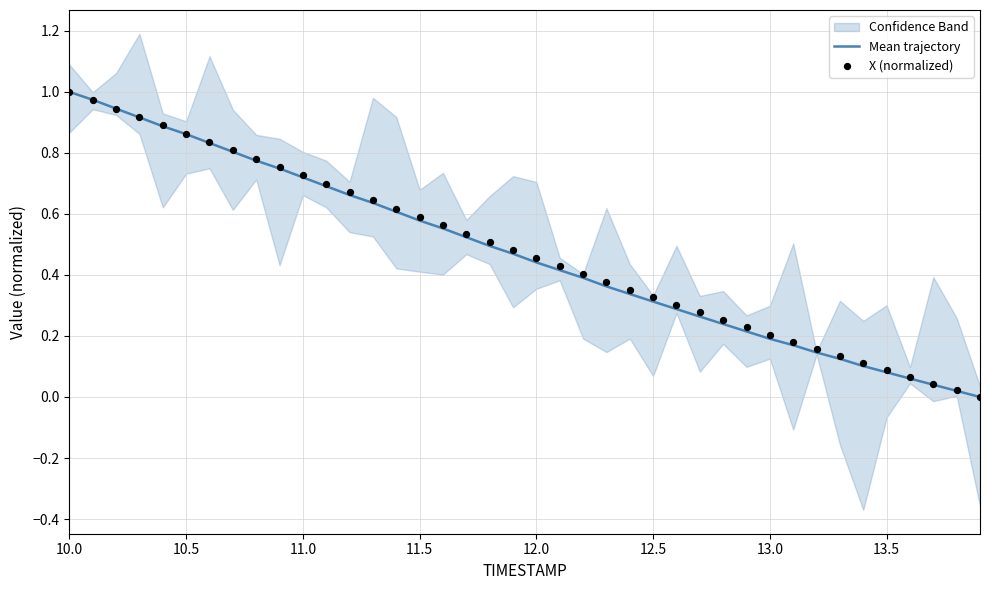

At how many categories does at least one series exceed 0?

39